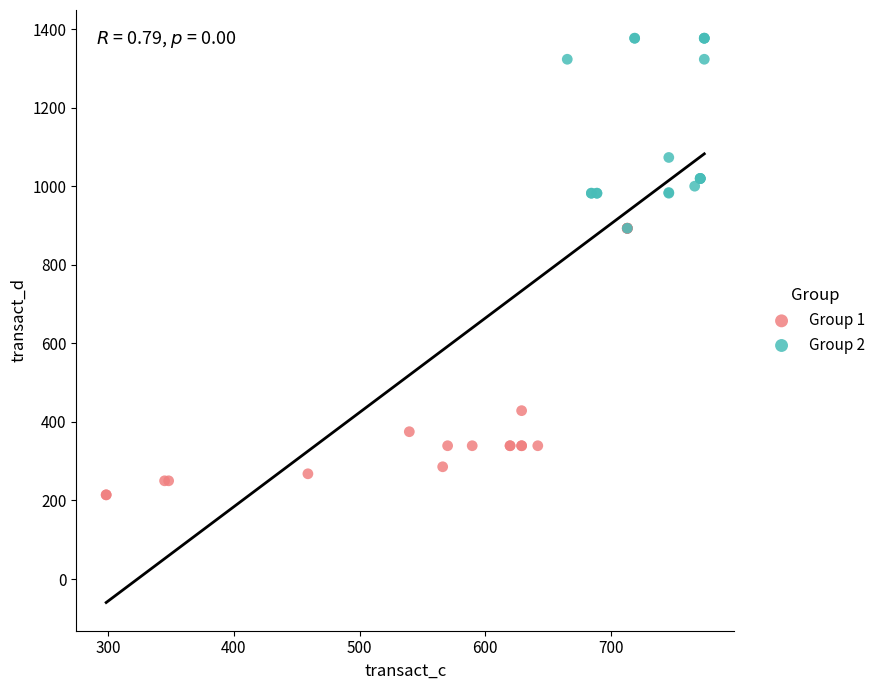

Which series has the largest Y range (max minus min)?

Group 1